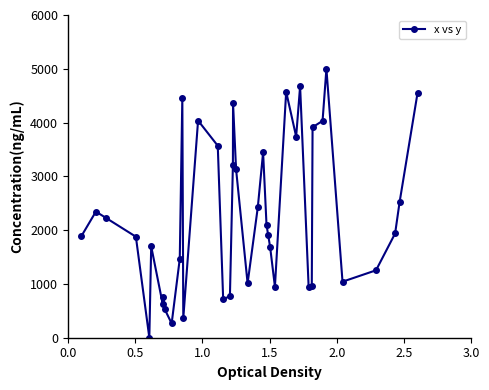

How many interior local valleys (lower than both neighbors) does the data have?

10